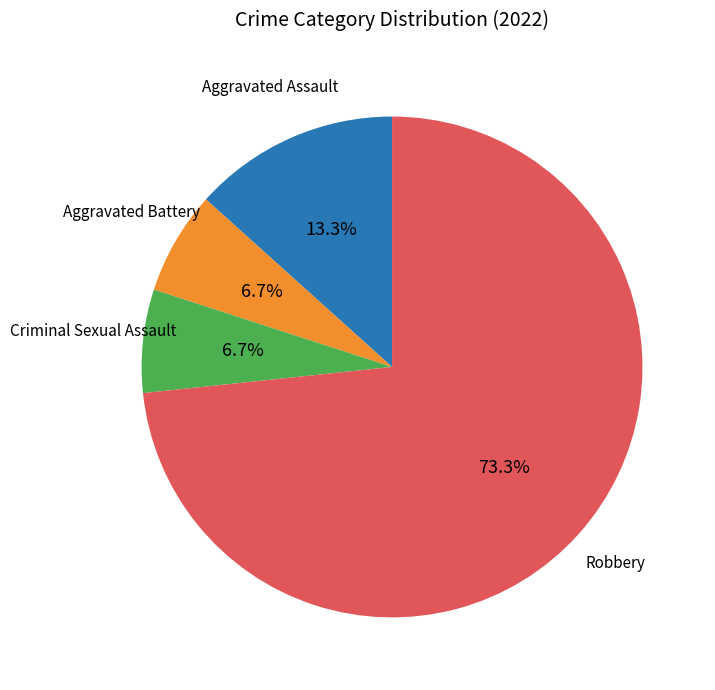

Count the number of slices in the pie.

4